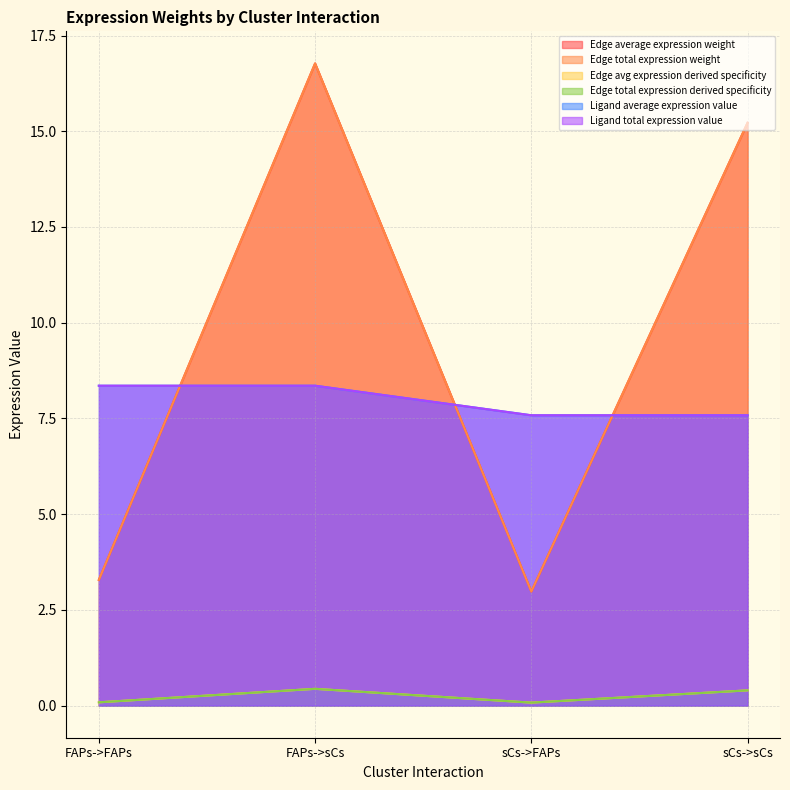

Which category has the highest value across all series?

FAPs->sCs